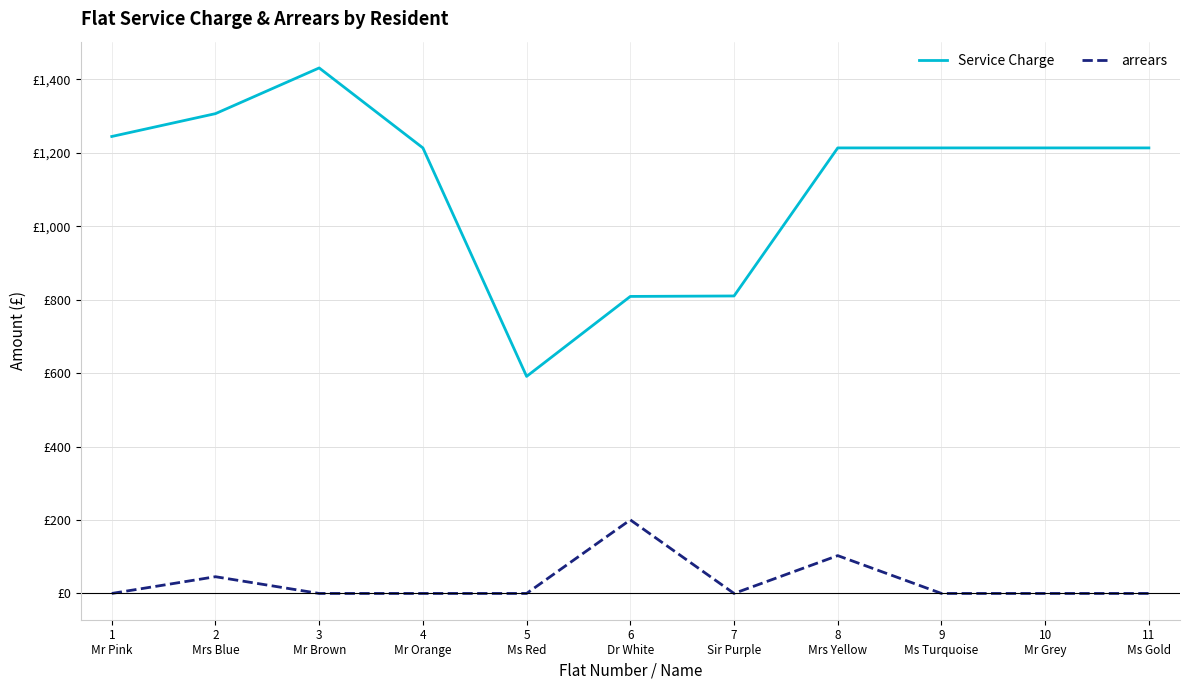

Rank the series by their average value, from lowest to highest.

arrears, Service Charge